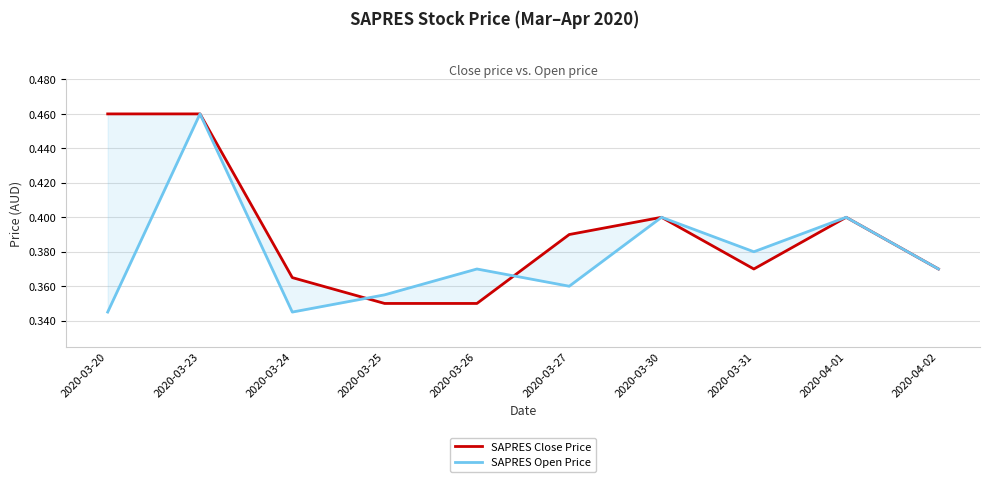

Is this an area chart (filled region under the line)?

No